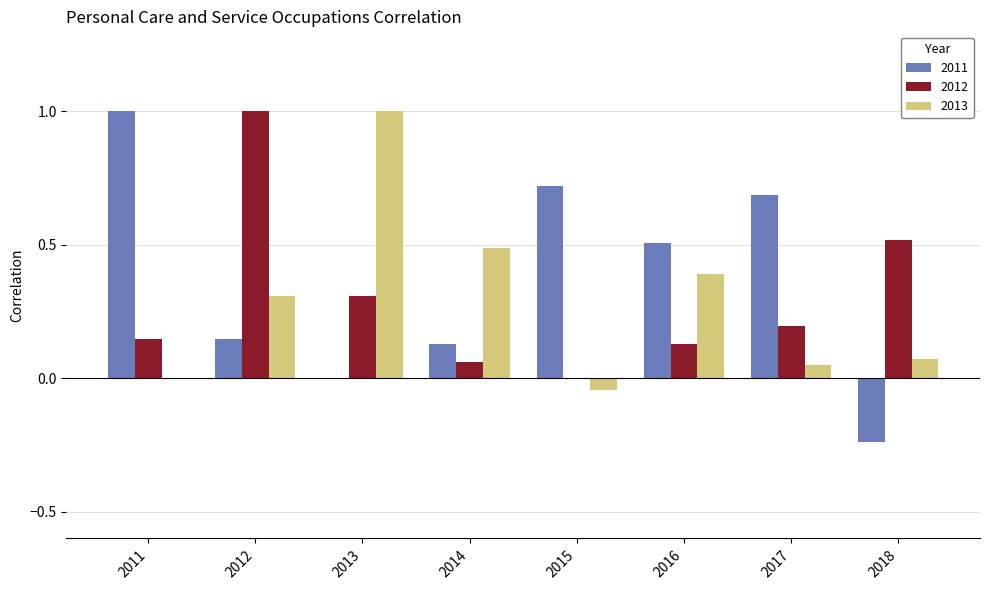

What is the greatest value displayed?

1.0